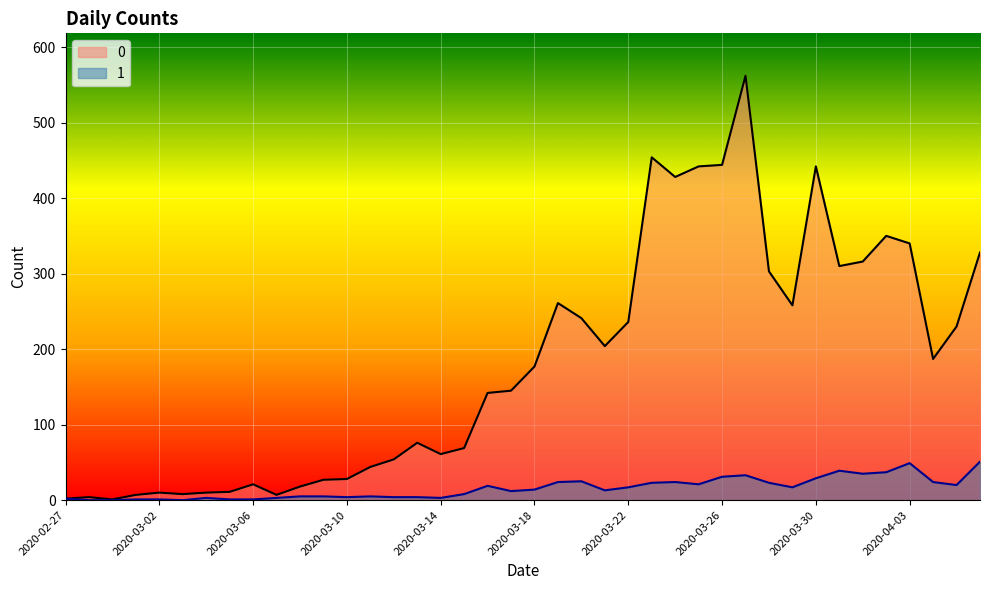

True or false: 1 has a value of 1 at 2020-03-06.

False